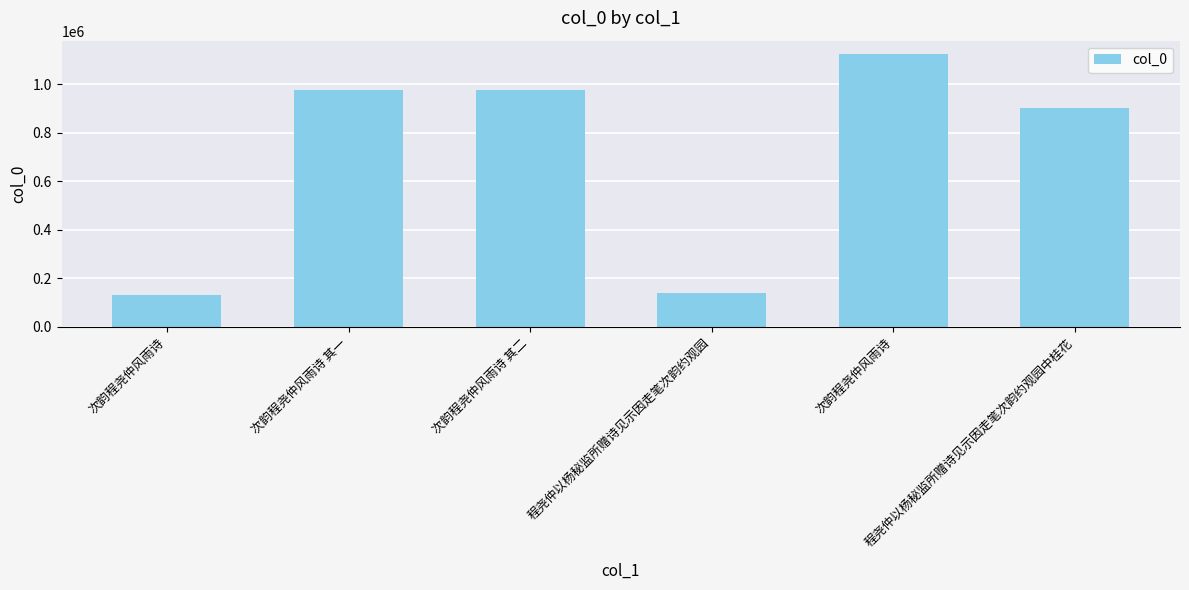

How many bars are there in total?

6